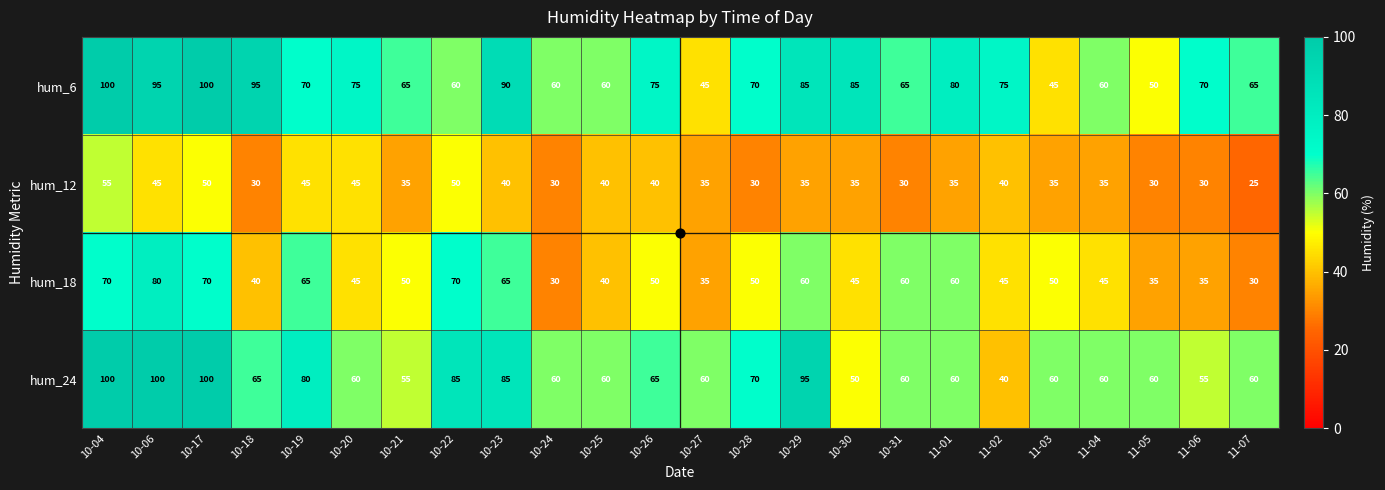

What is the minimum value shown in the chart?

25